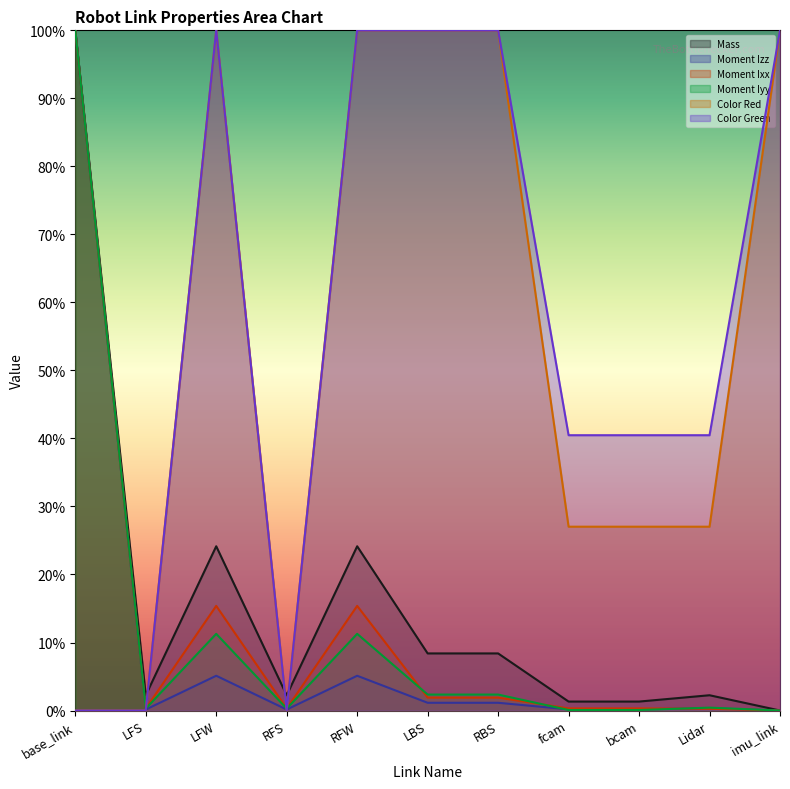

What is the sum of all Moment Izz values?

1.1